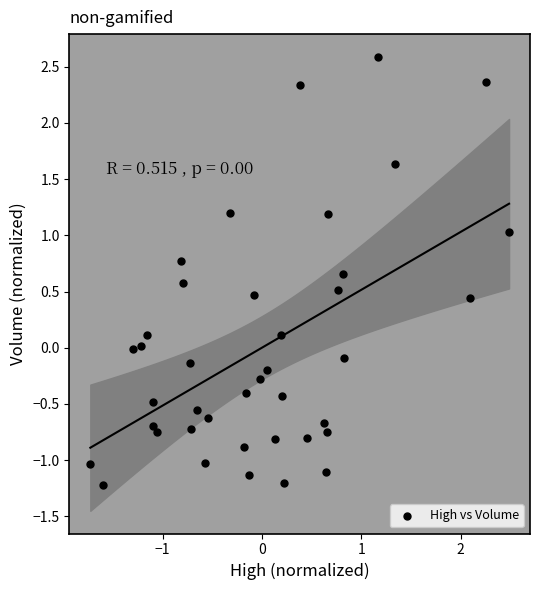

What is the range of X values (max minus min)?

4.2